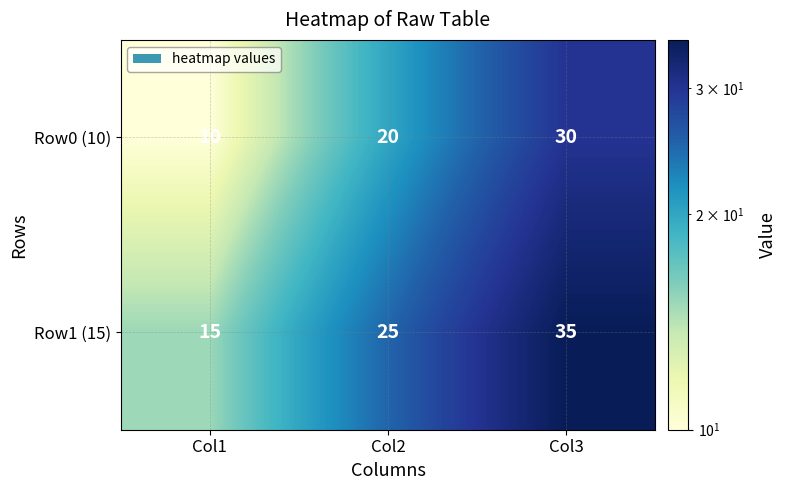

Reading right to left, transcribe all the data shown in this chart.

Row0 (10): 30	20	10
Row1 (15): 35	25	15